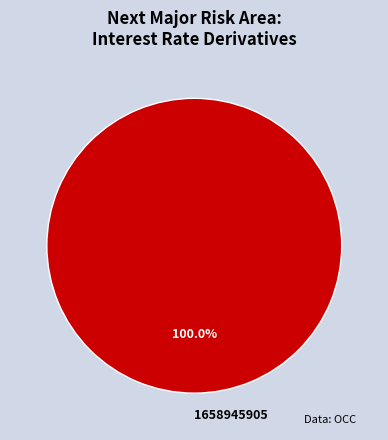

How many segments does this pie chart have?

1